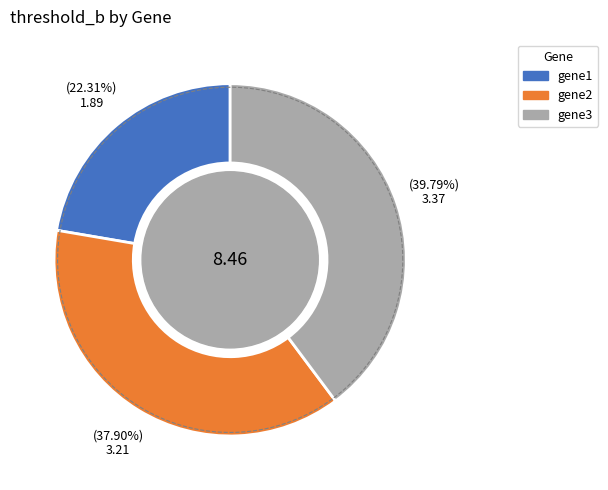

Is gene3 the majority of the pie?

No